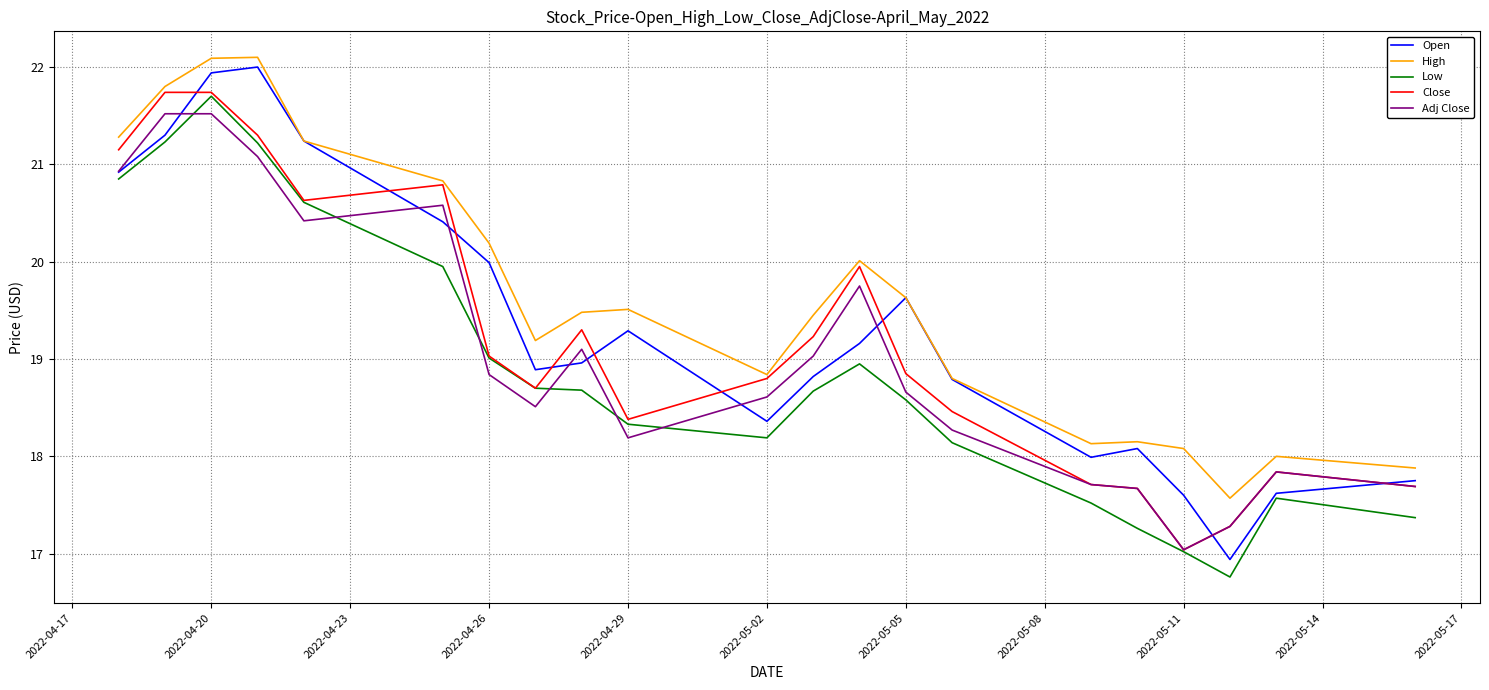

What is the lowest value of the High series?

17.6